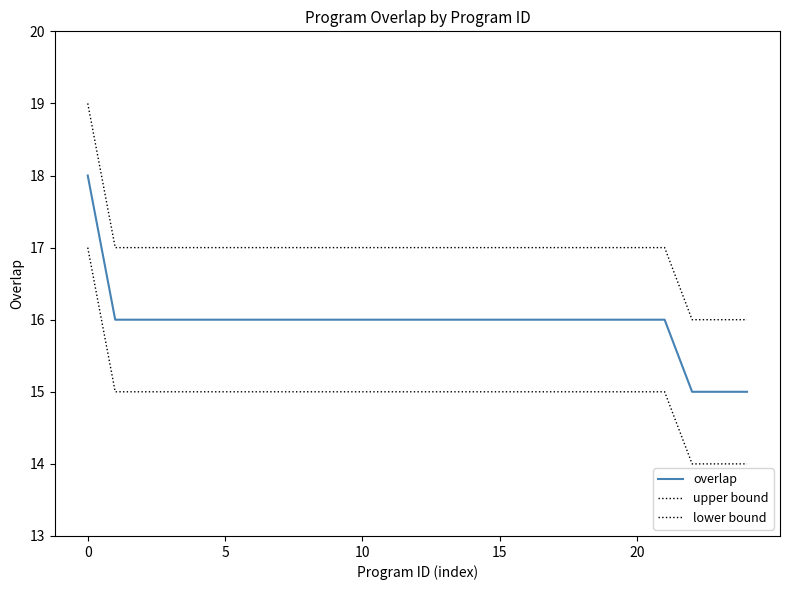

Which series has the widest spread of values?

overlap